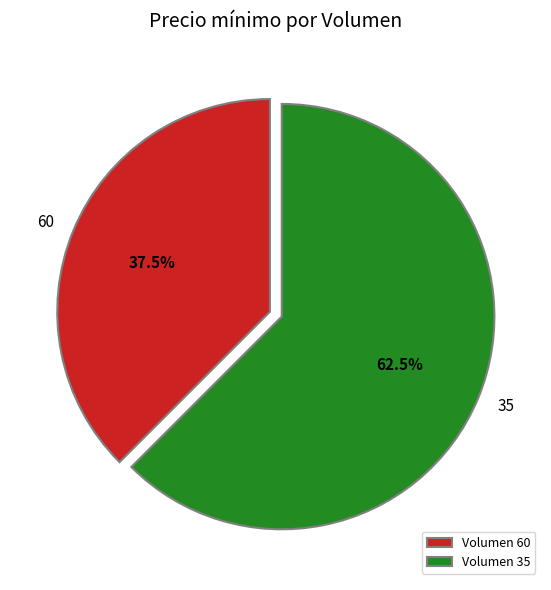

Is it true that 60 is 48% of the pie?

False